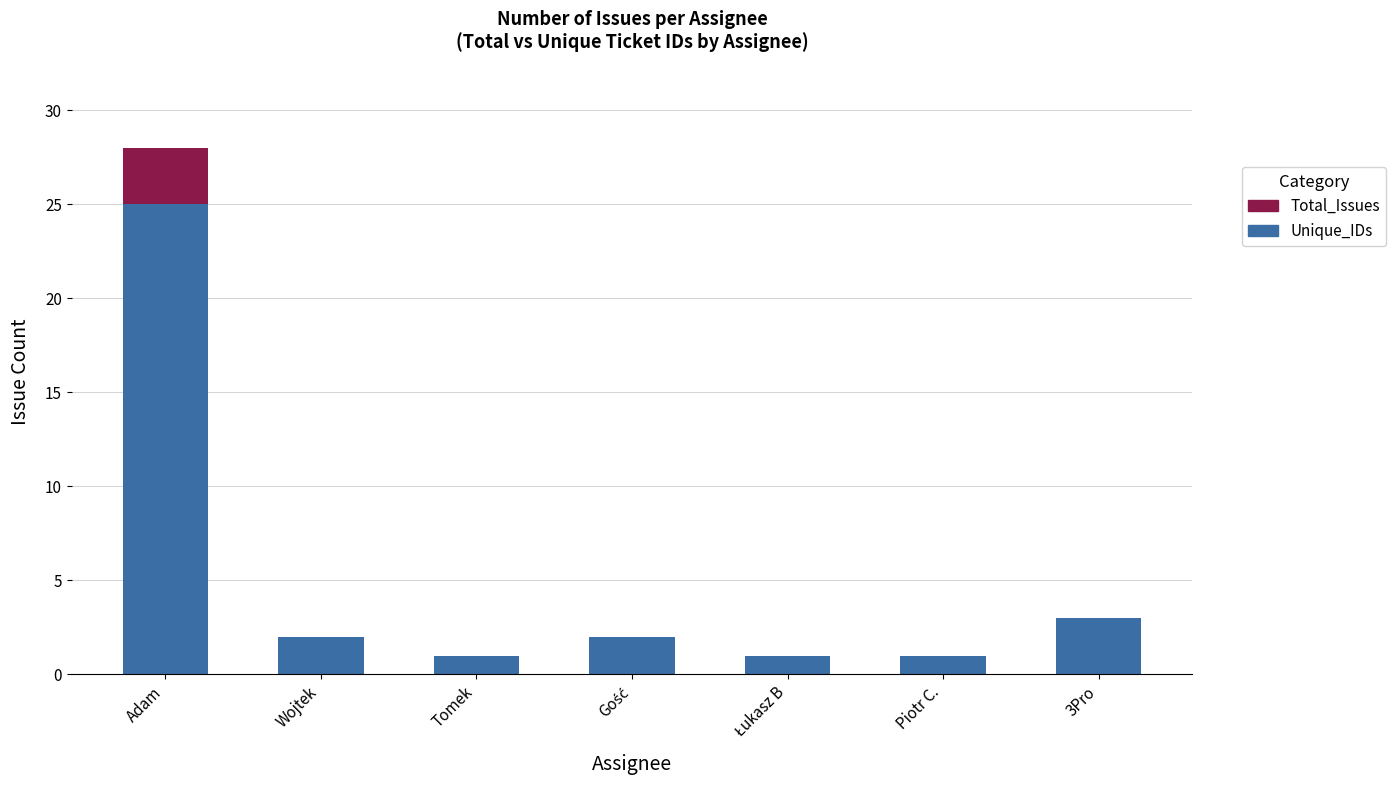

Where is Unique_IDs nearest to the value 13?

3Pro